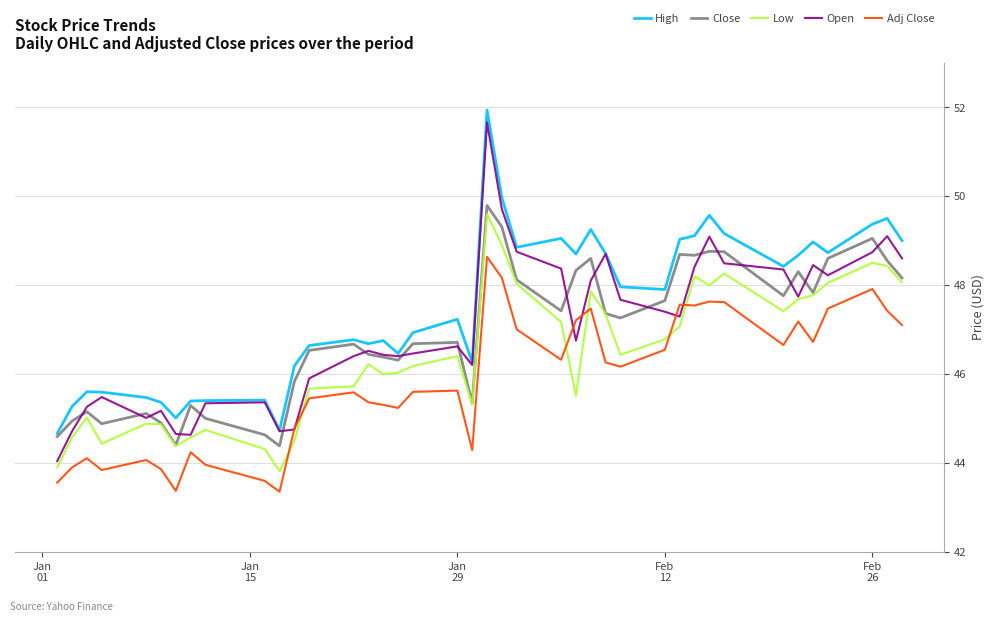

Which series has the largest total across all categories?

High